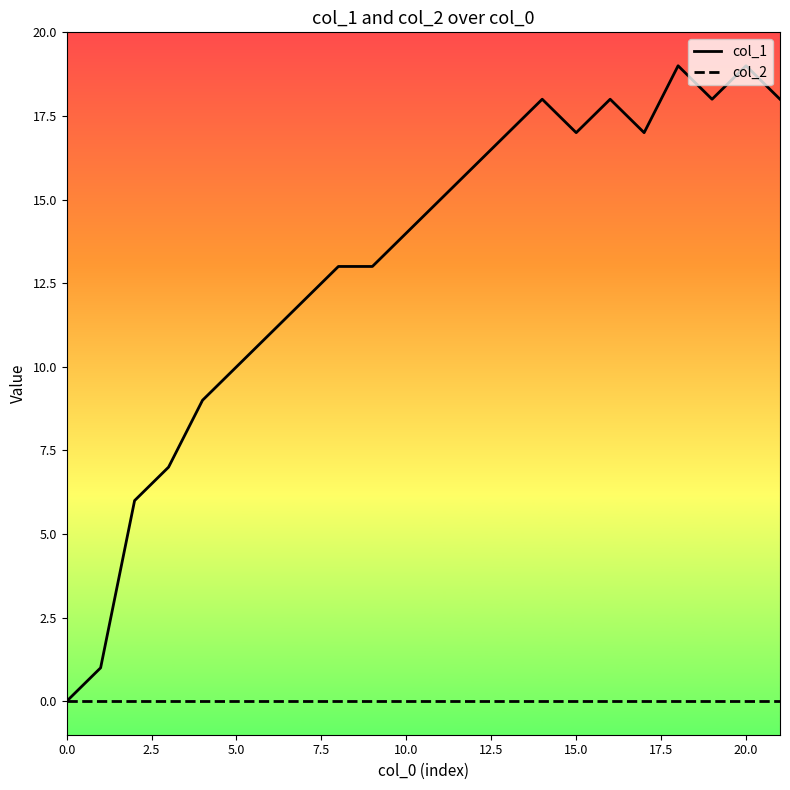

Does the chart have visible grid lines?

No